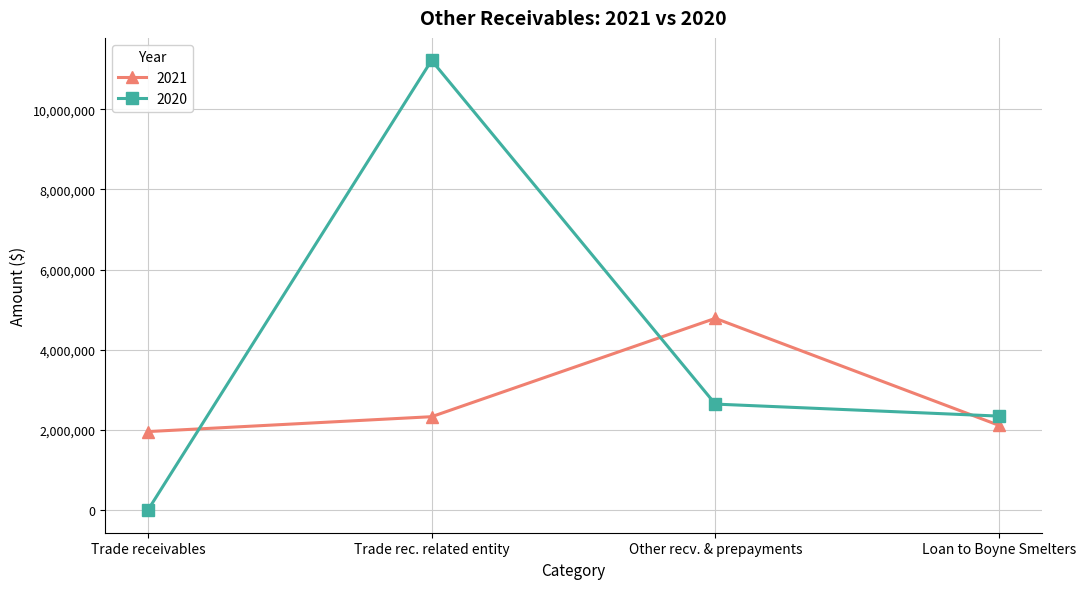

What is the label of the 1st point from the left?

Trade receivables